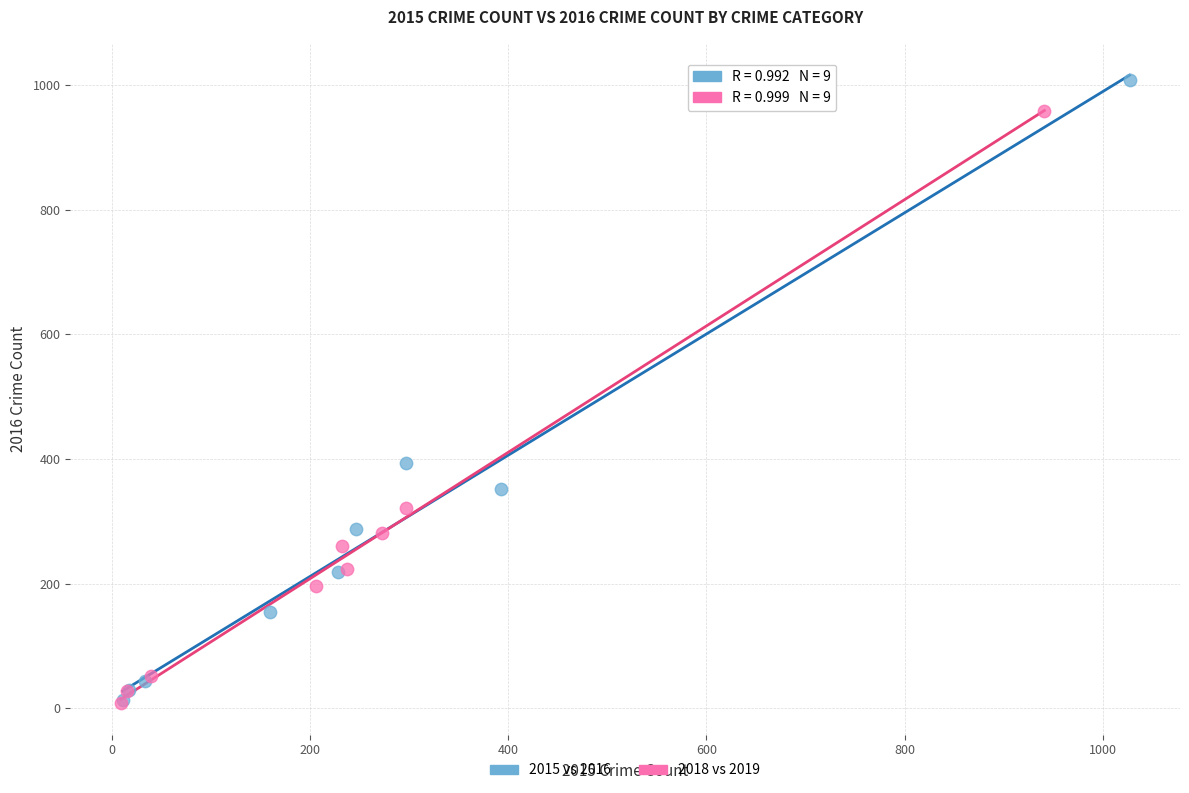

Which series contains the highest Y value?

2015 vs 2016